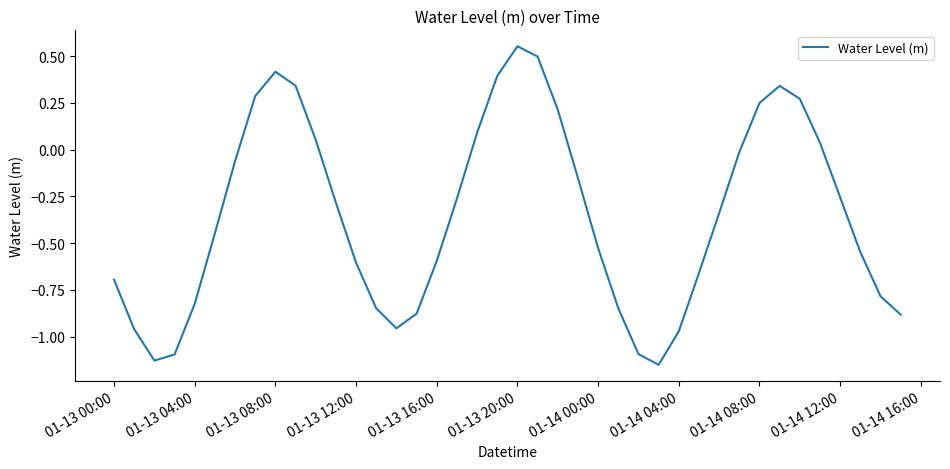

What is the difference between the maximum and minimum values?

1.7